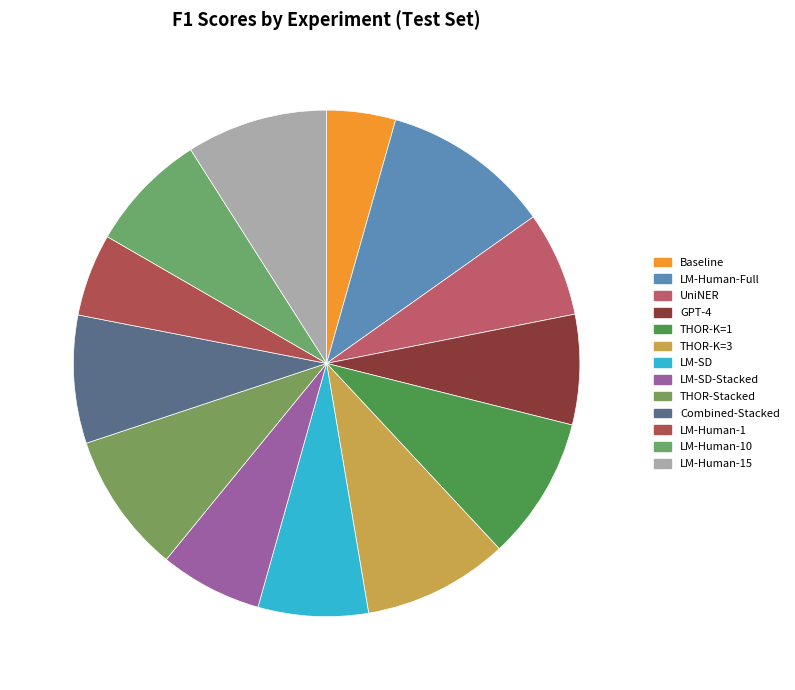

Does LM-Human-Full represent more than half of the total?

No